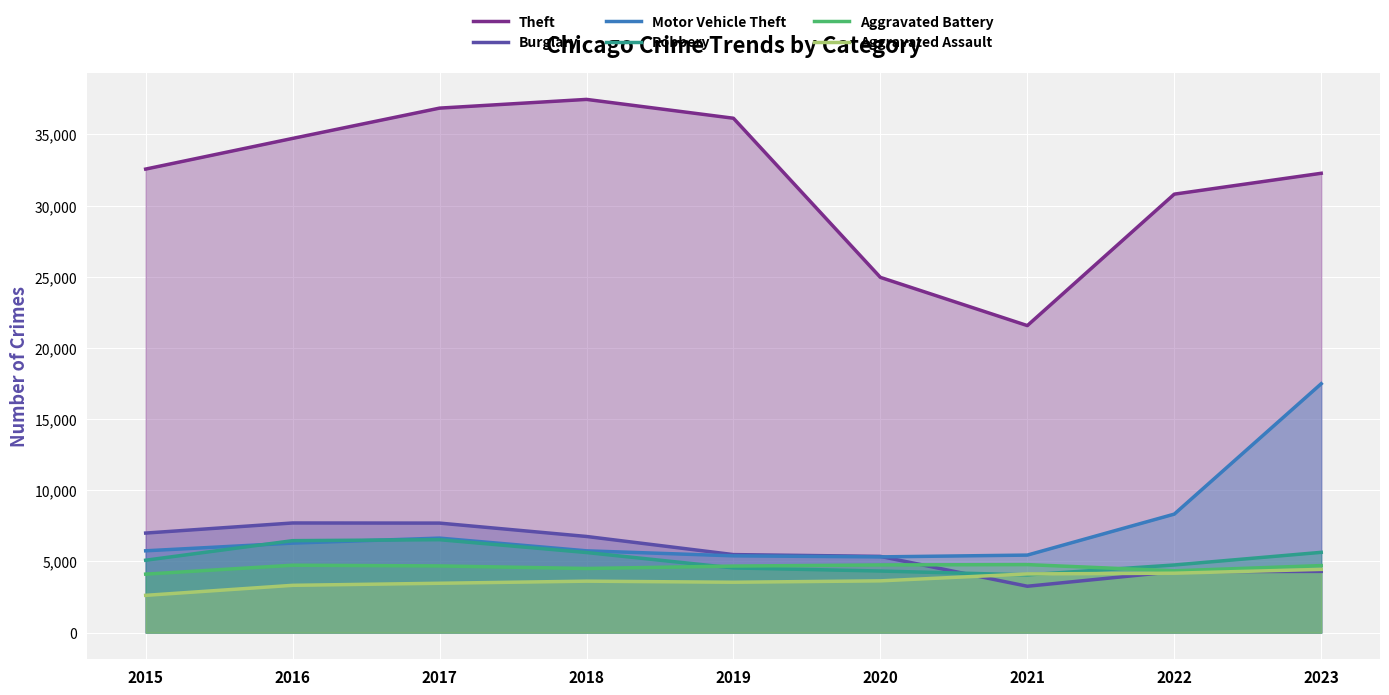

At which category does Motor Vehicle Theft reach its first local peak?

2017